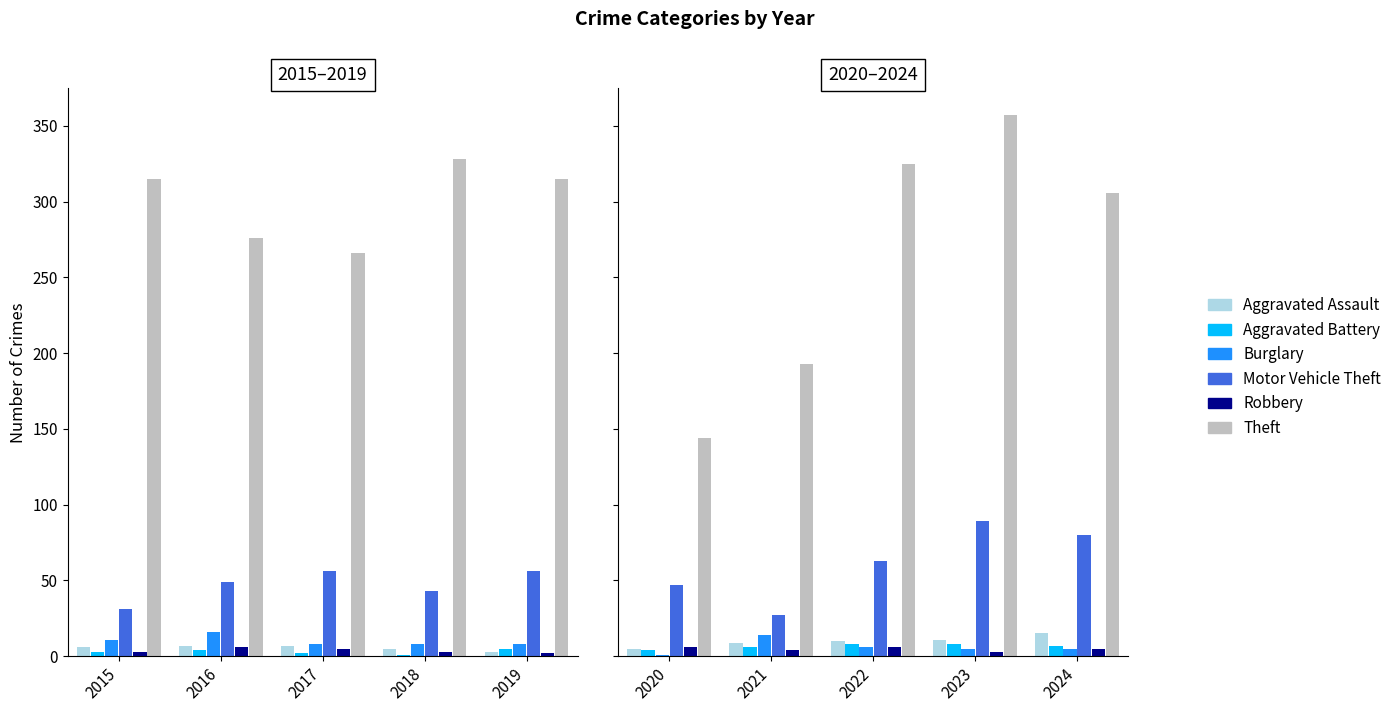

What is the value of the Robbery bar at the 4th from the left?

3